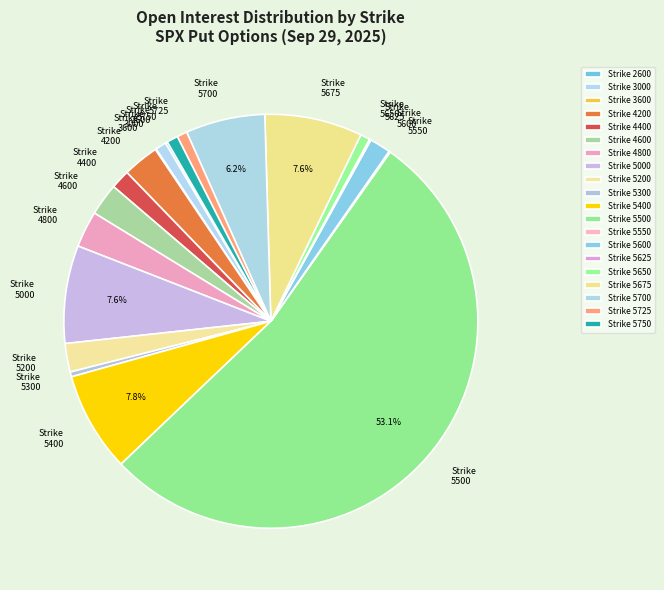

What is the ratio of the value at Strike 4800 to the value at Strike 4600?

1.1